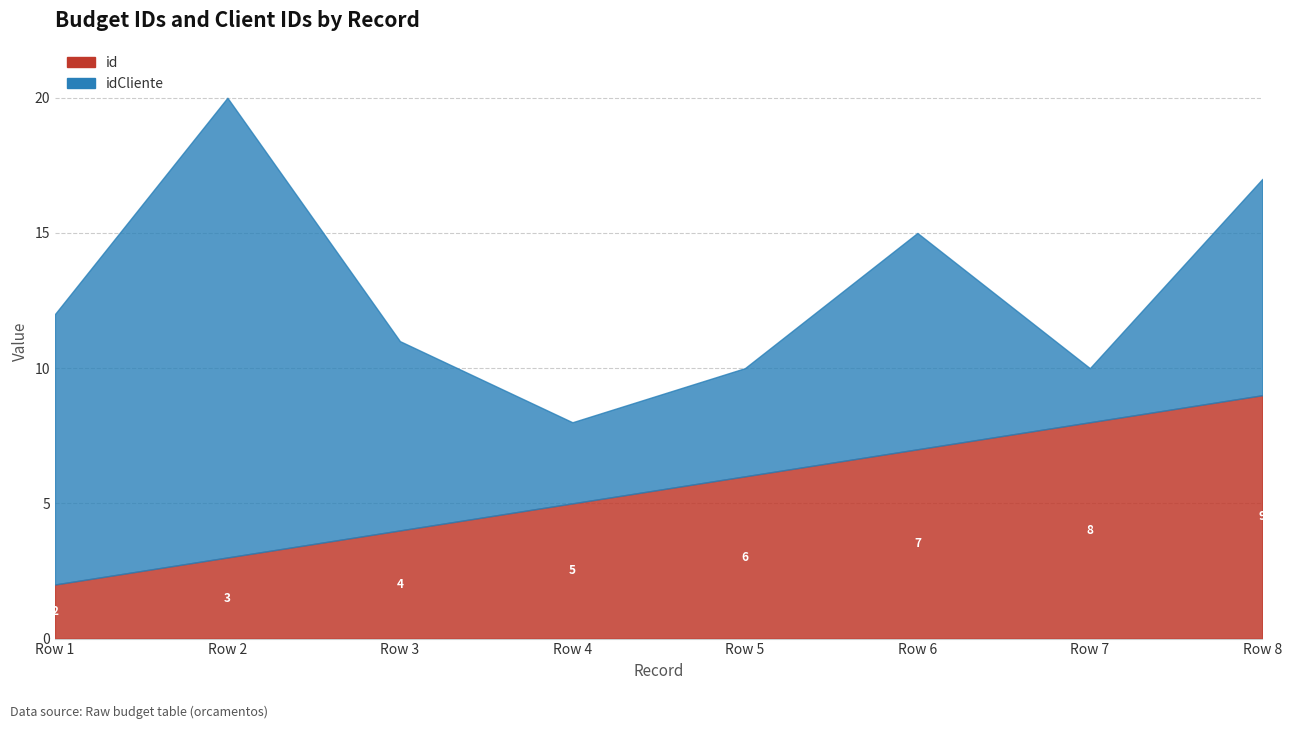

How many lines are shown in the chart?

2